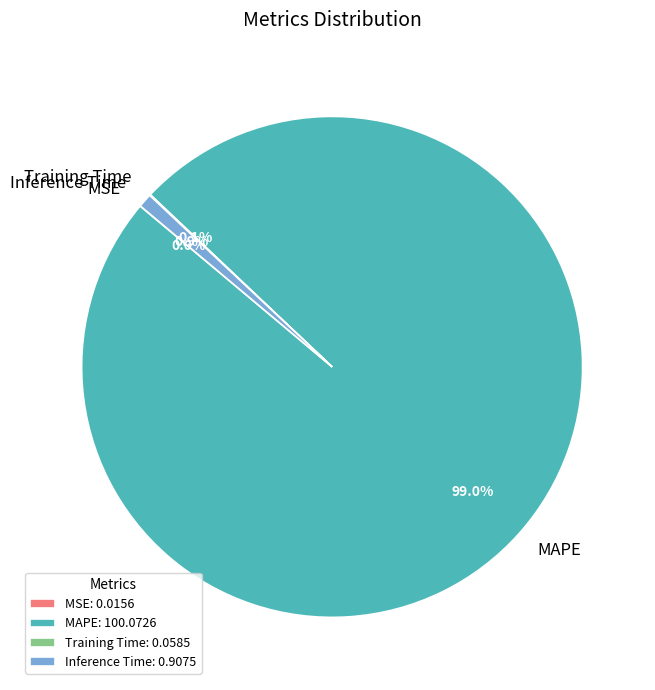

Does any single category account for the majority?

Yes